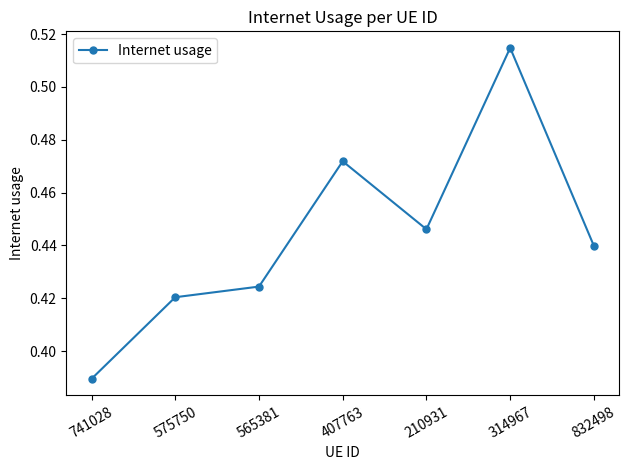

What is the label of the 1st point from the left?

741028